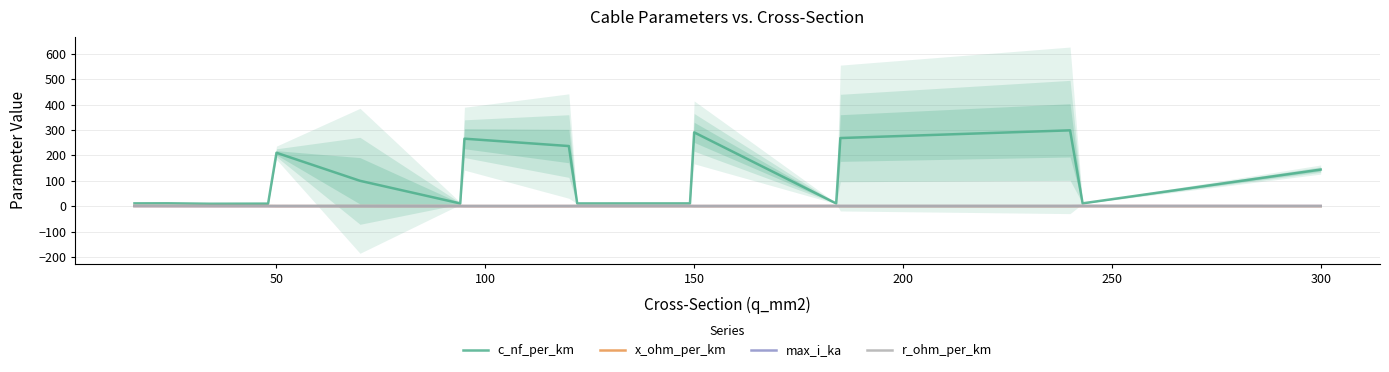

The max_i_ka series shows 0.1 at 50. True or false?

True